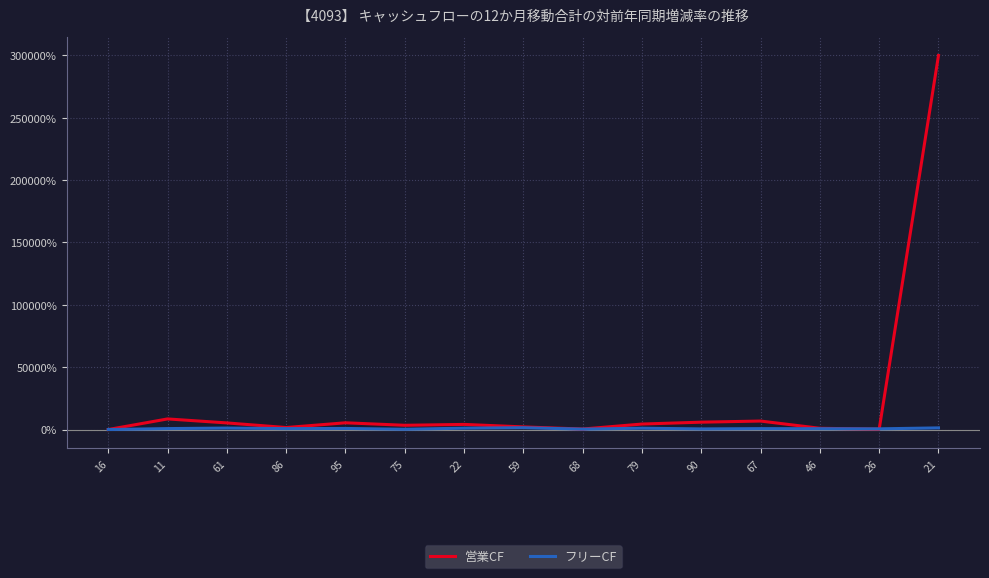

True or false: フリーCF has more than 2 points higher than both neighbors.

True